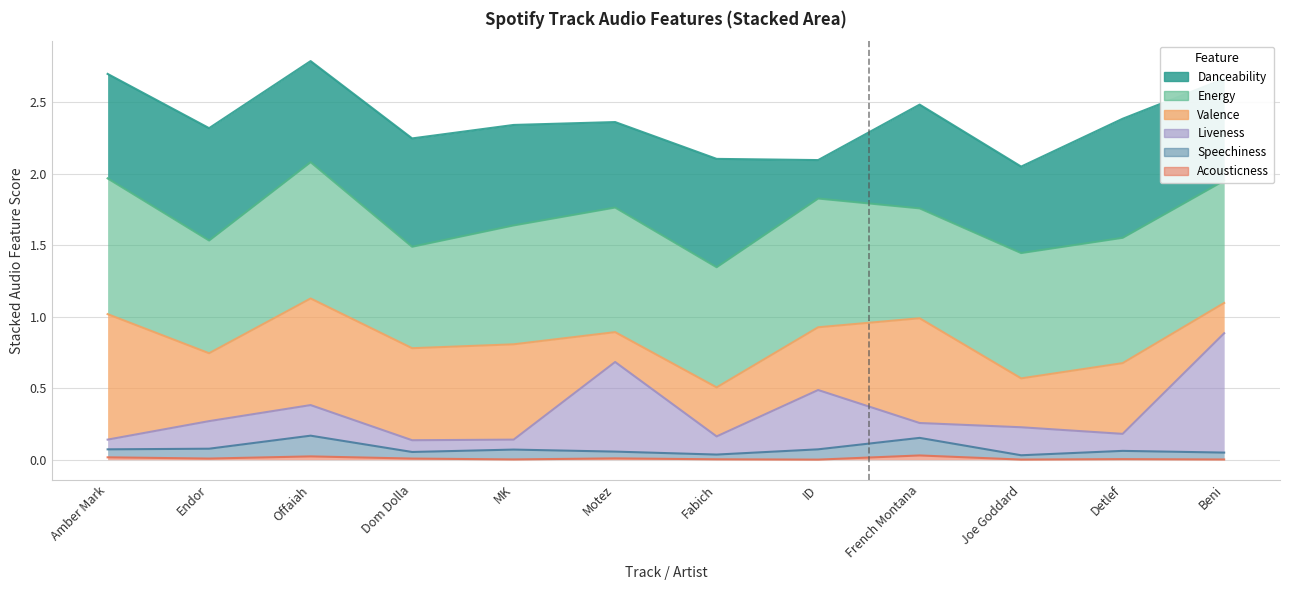

Which has a higher value, Dom Dolla or Joe Goddard?

Joe Goddard